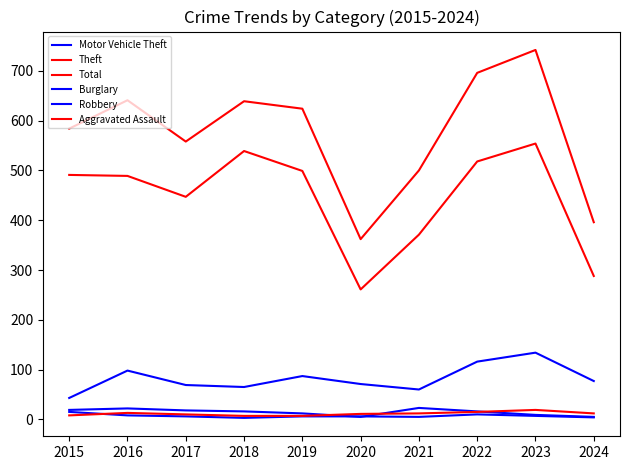

Is it true that Motor Vehicle Theft equals 98 at 2016?

True